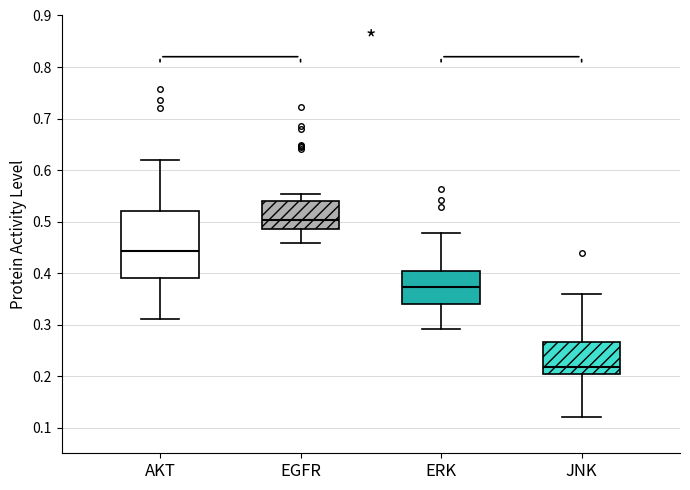

Where does the lower whisker of the box for AKT end on the y-axis? The values are not printed on the chart, so give them approximately, as read against the axis.

0.31